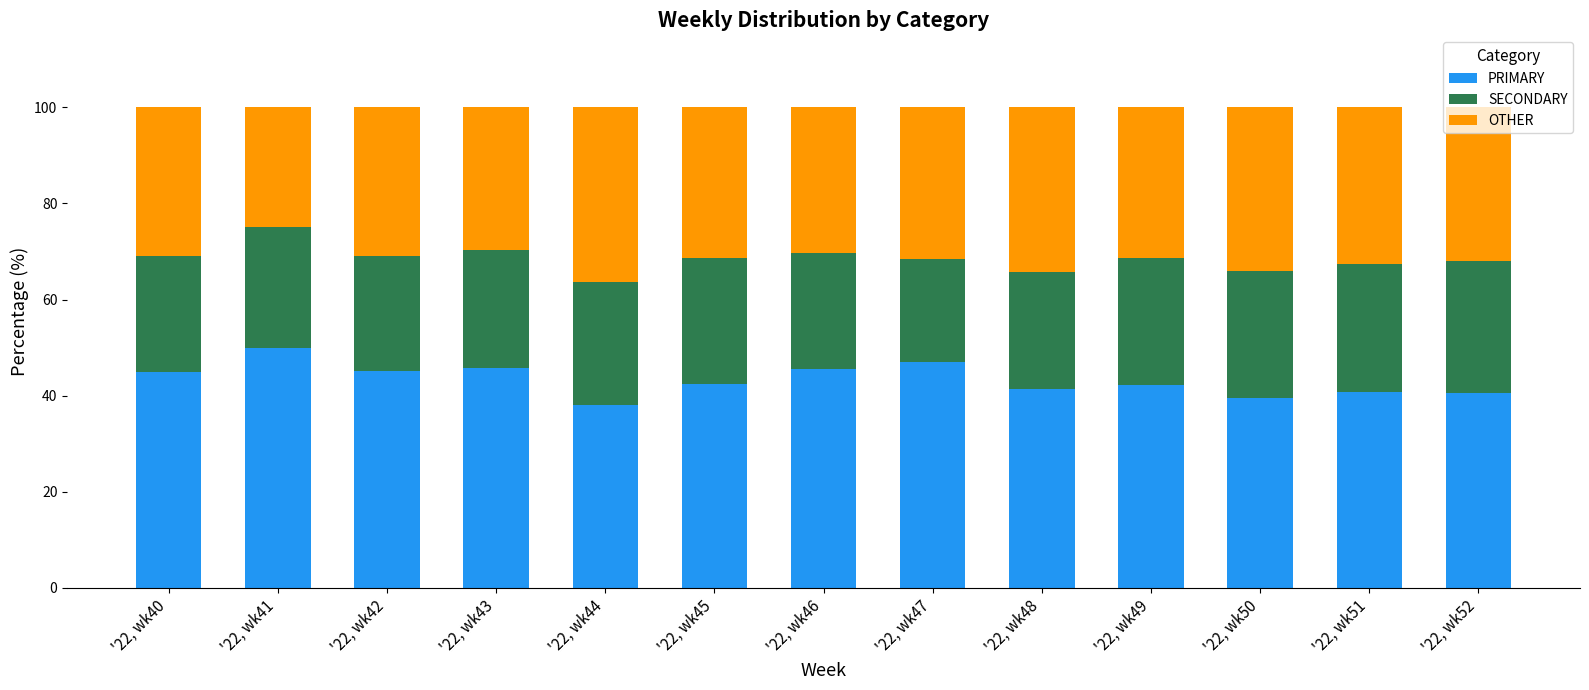

What is the average value of the PRIMARY series?

43.4